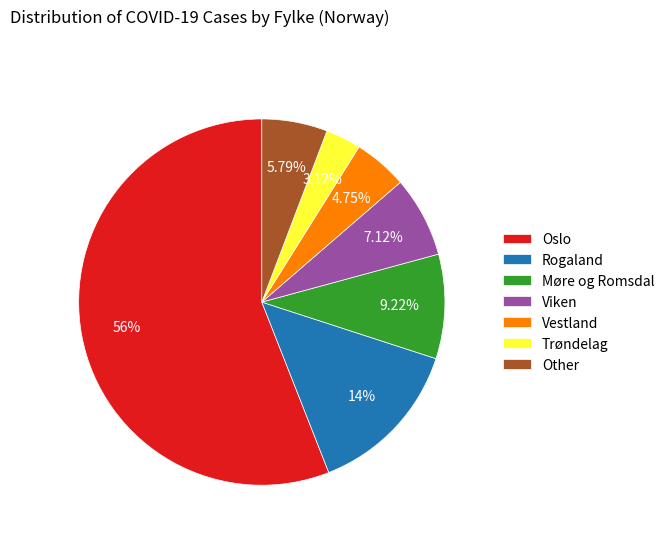

Approximately how many times larger is the value at Møre og Romsdal compared to Other?

1.6